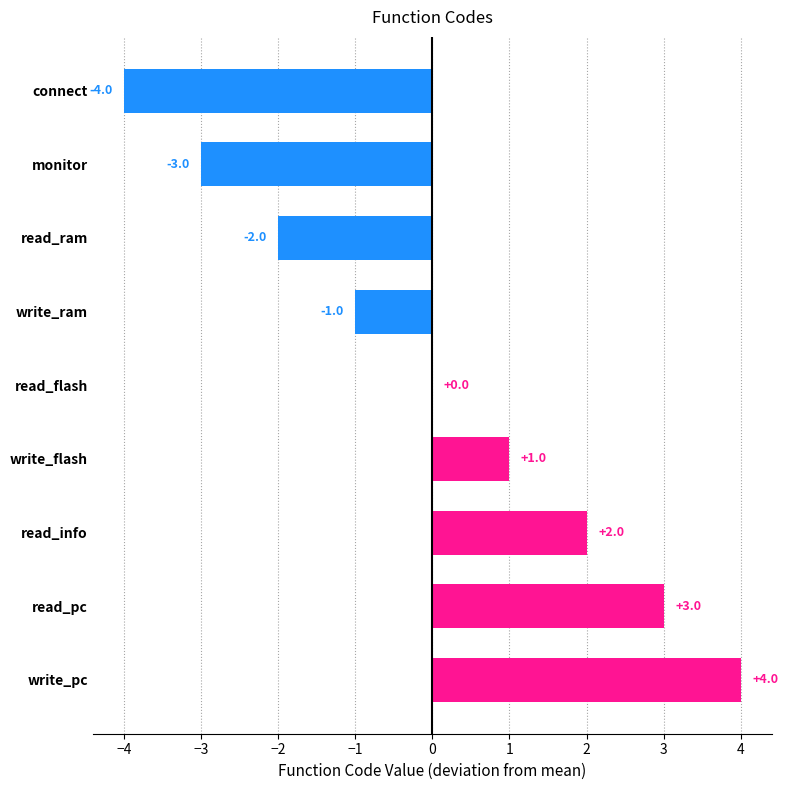

True or false: the data shows -3 at read_flash.

False